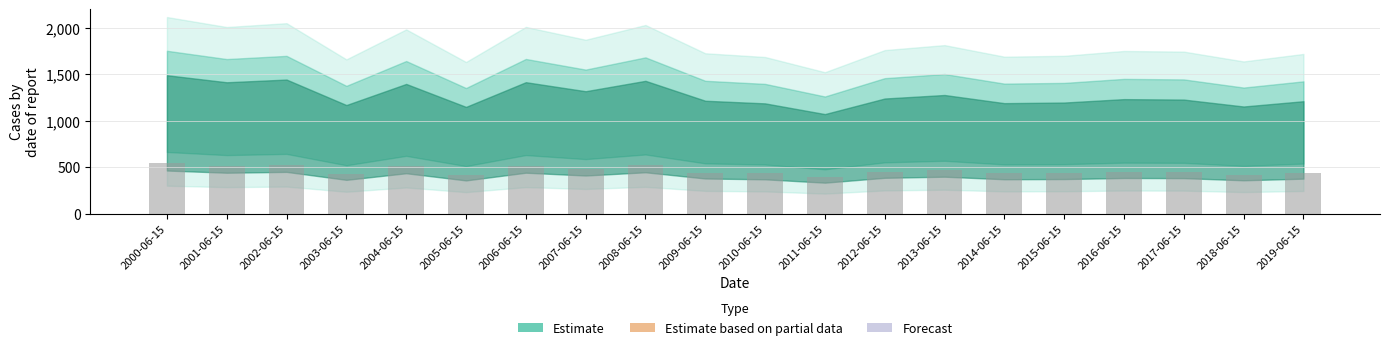

Read the value at 2000-06-15.

544.4